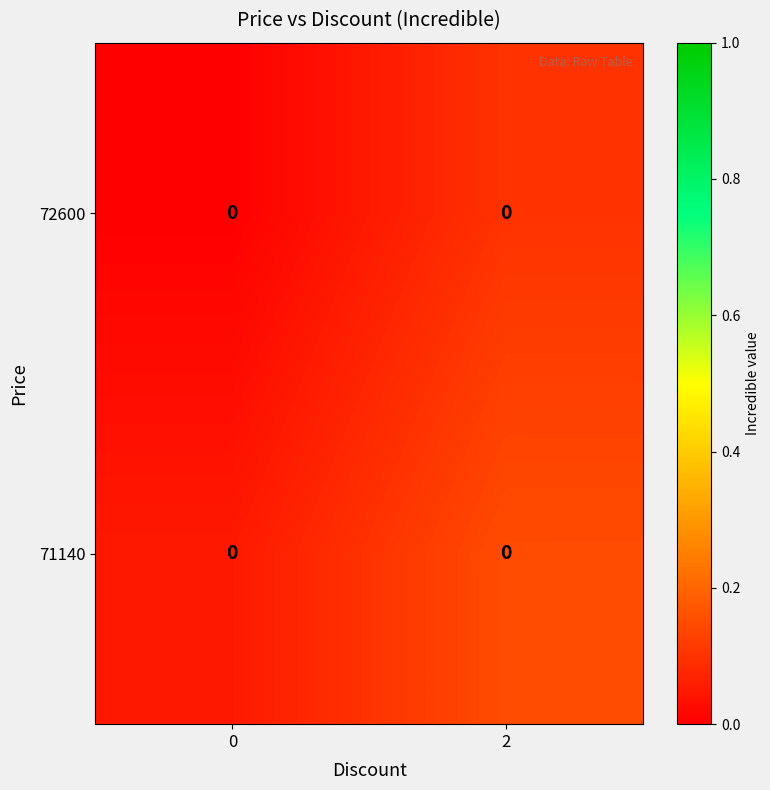

Rank the series by their average value, from lowest to highest.

72600, 71140